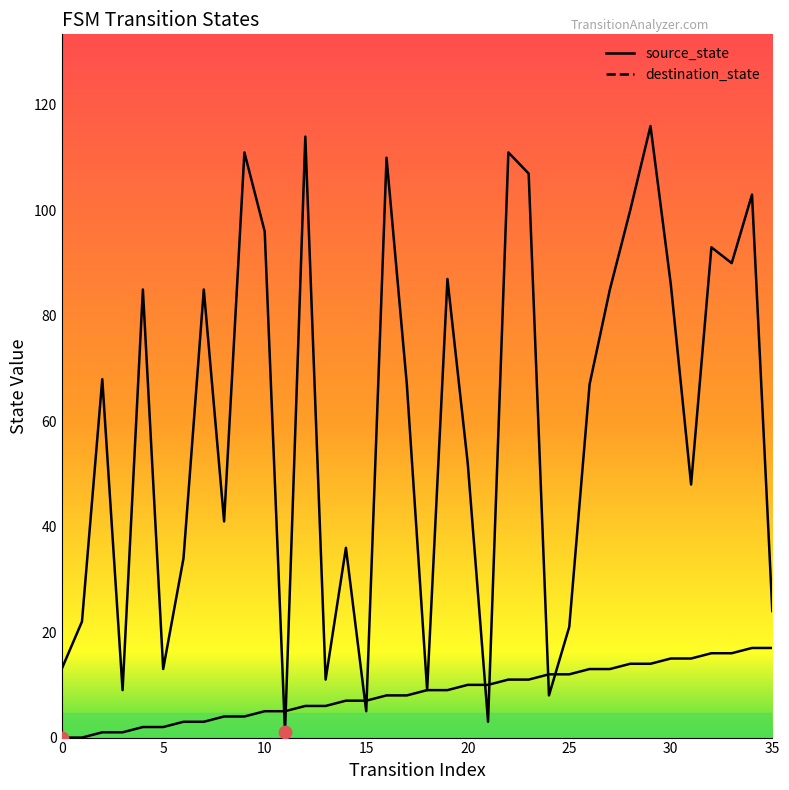

At how many categories does at least one series exceed 34?

23